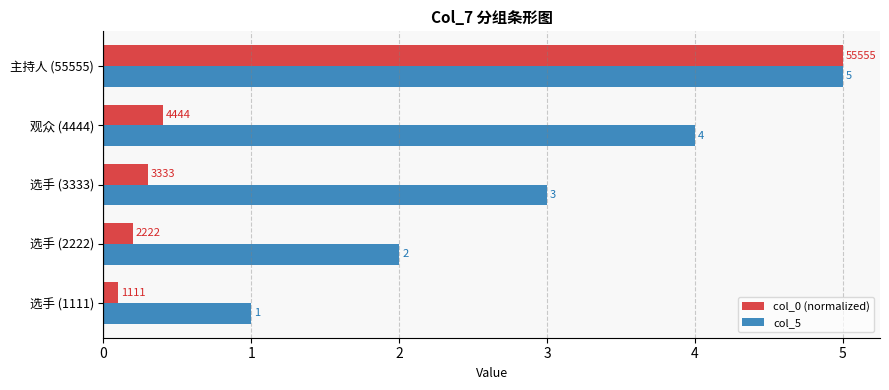

Which series has the largest range (max minus min)?

col_0 (normalized)